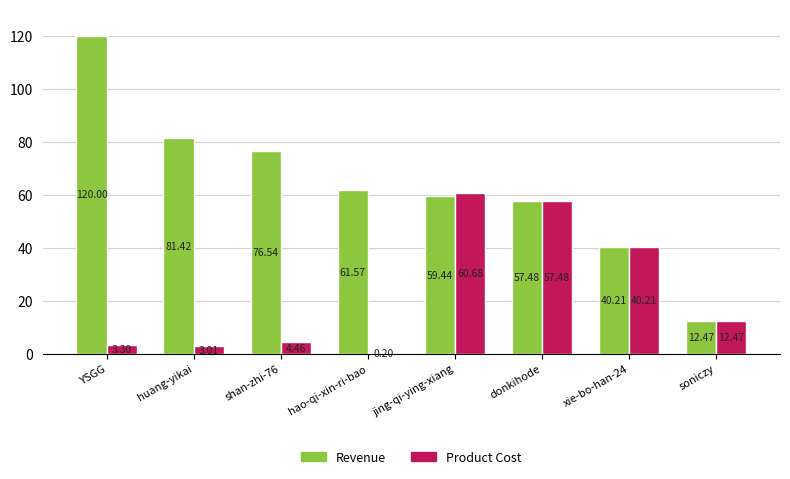

Which label corresponds to the largest value in the chart?

YSGG